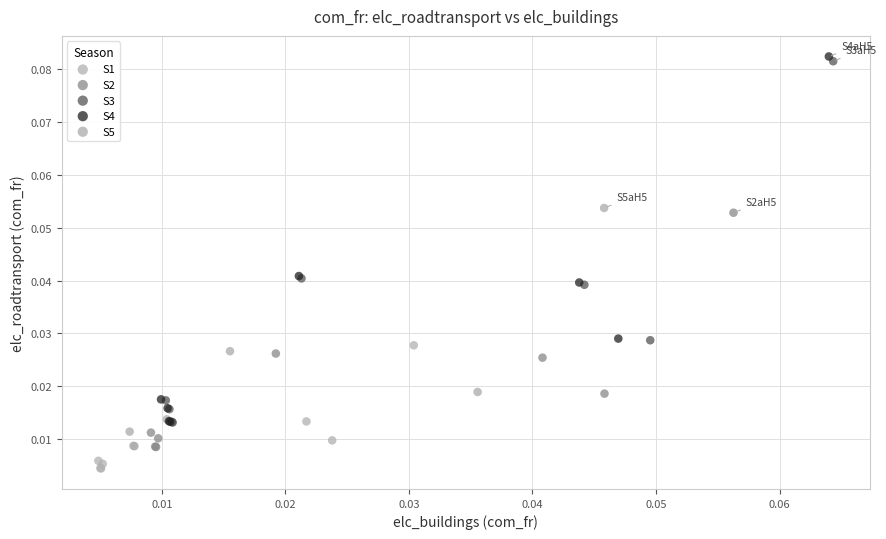

Which series has the widest spread of Y values?

S4